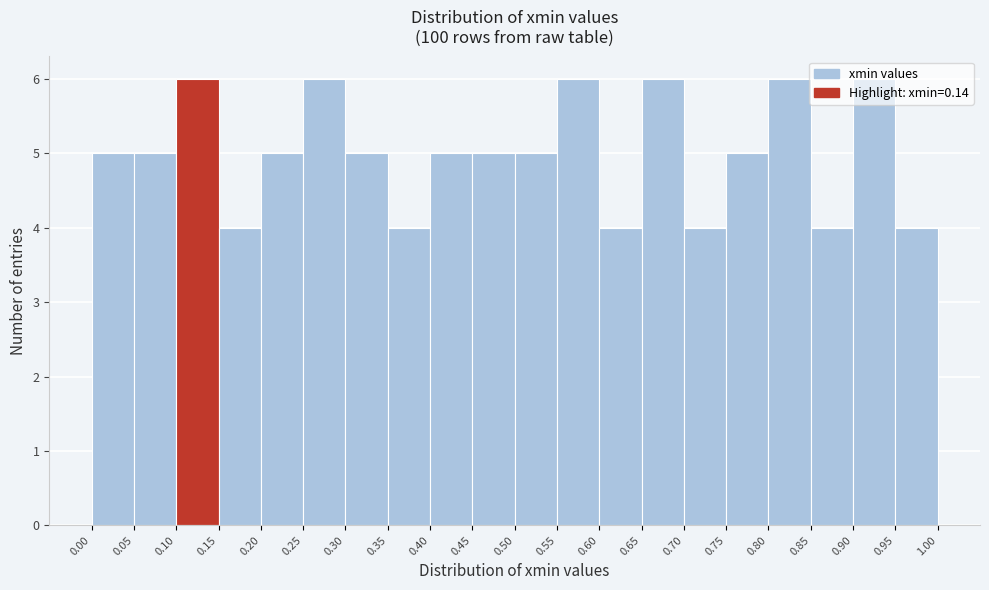

Reading left to right, transcribe this chart: for each bar, give the range it covers on the x-axis and its height. The values are not printed on the chart, so give them approximately, as read against the axis.

0.00 to 0.05: 5
0.05 to 0.10: 5
0.10 to 0.15: 6
0.15 to 0.20: 4
0.20 to 0.25: 5
0.25 to 0.30: 6
0.30 to 0.35: 5
0.35 to 0.40: 4
0.40 to 0.45: 5
0.45 to 0.50: 5
0.50 to 0.55: 5
0.55 to 0.60: 6
0.60 to 0.65: 4
0.65 to 0.70: 6
0.70 to 0.75: 4
0.75 to 0.80: 5
0.80 to 0.85: 6
0.85 to 0.90: 4
0.90 to 0.95: 6
0.95 to 1.00: 4